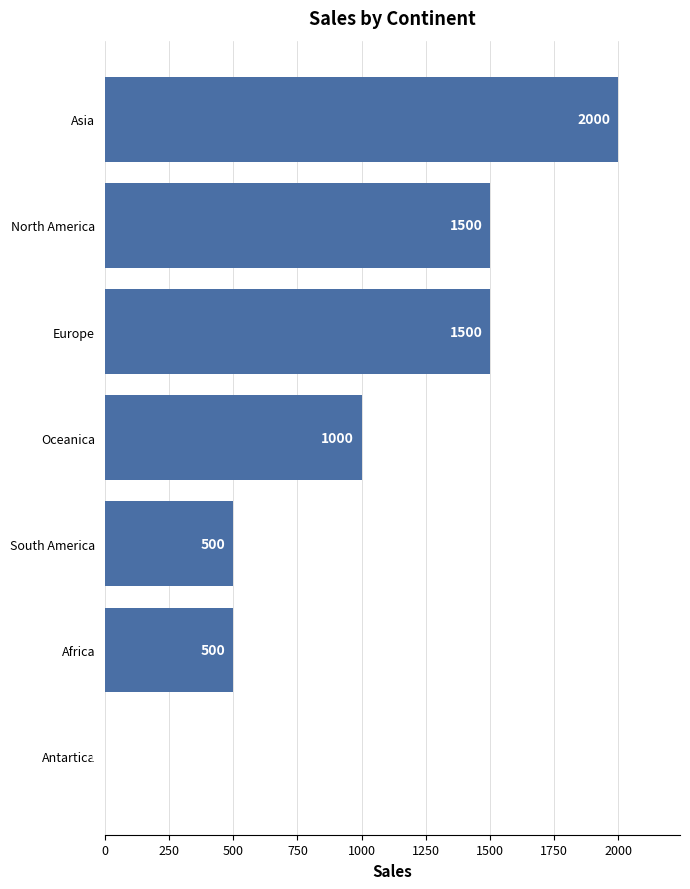

Are the bars horizontal?

Yes